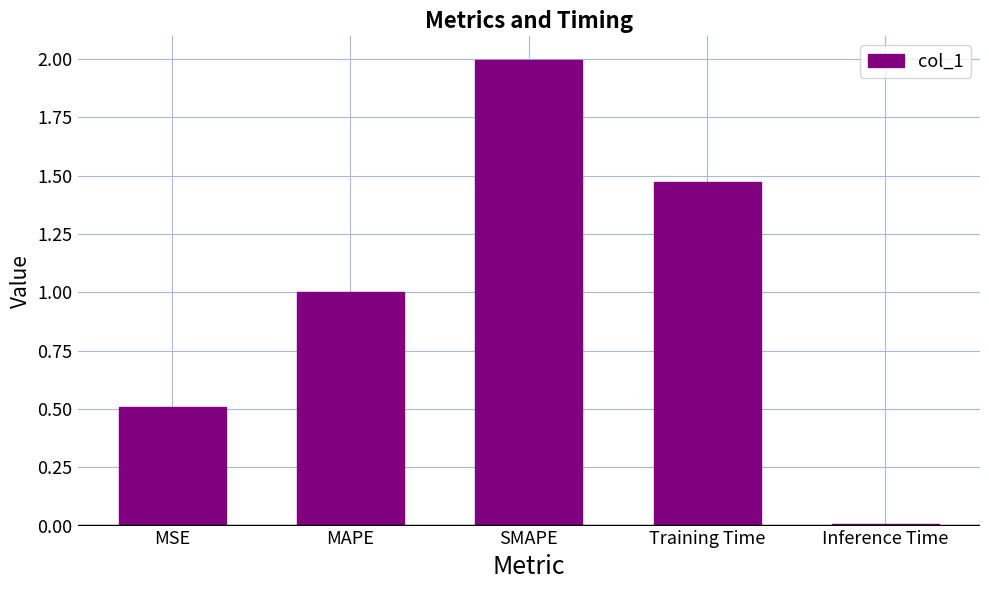

Rank the categories by value from highest to lowest.

SMAPE, Training Time, MAPE, MSE, Inference Time